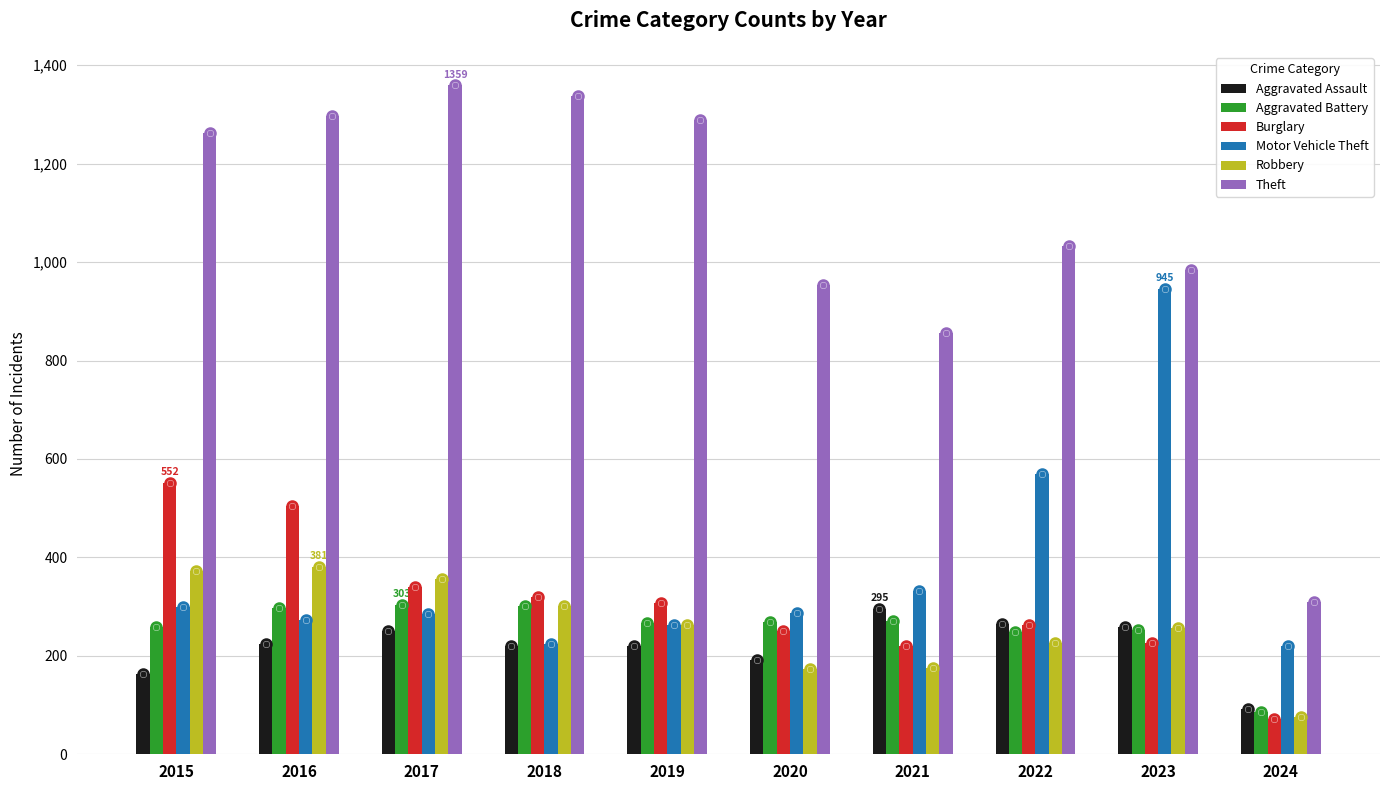

What is the minimum value shown in the chart?

71